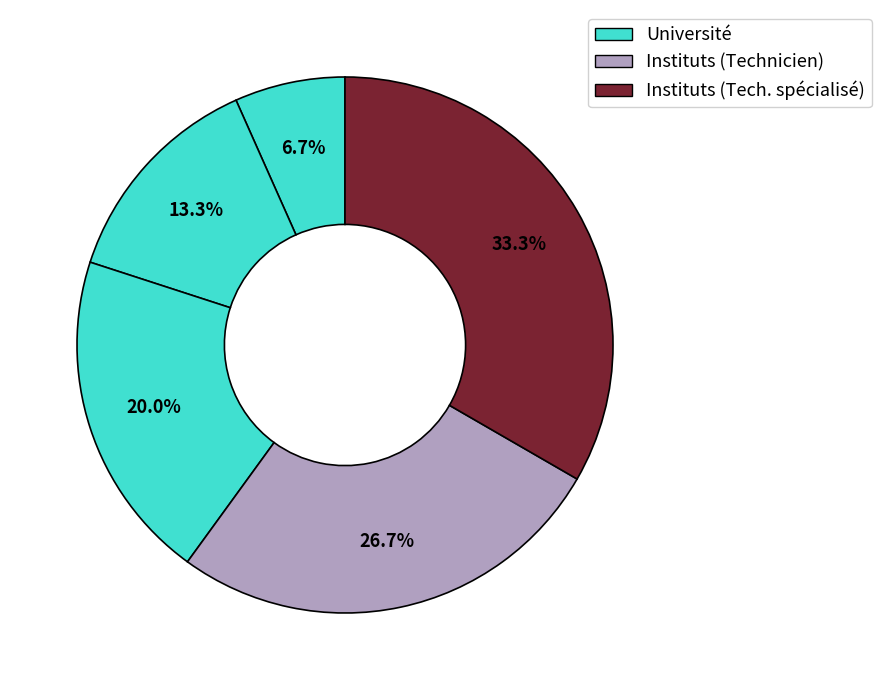

How many segments does this pie chart have?

5